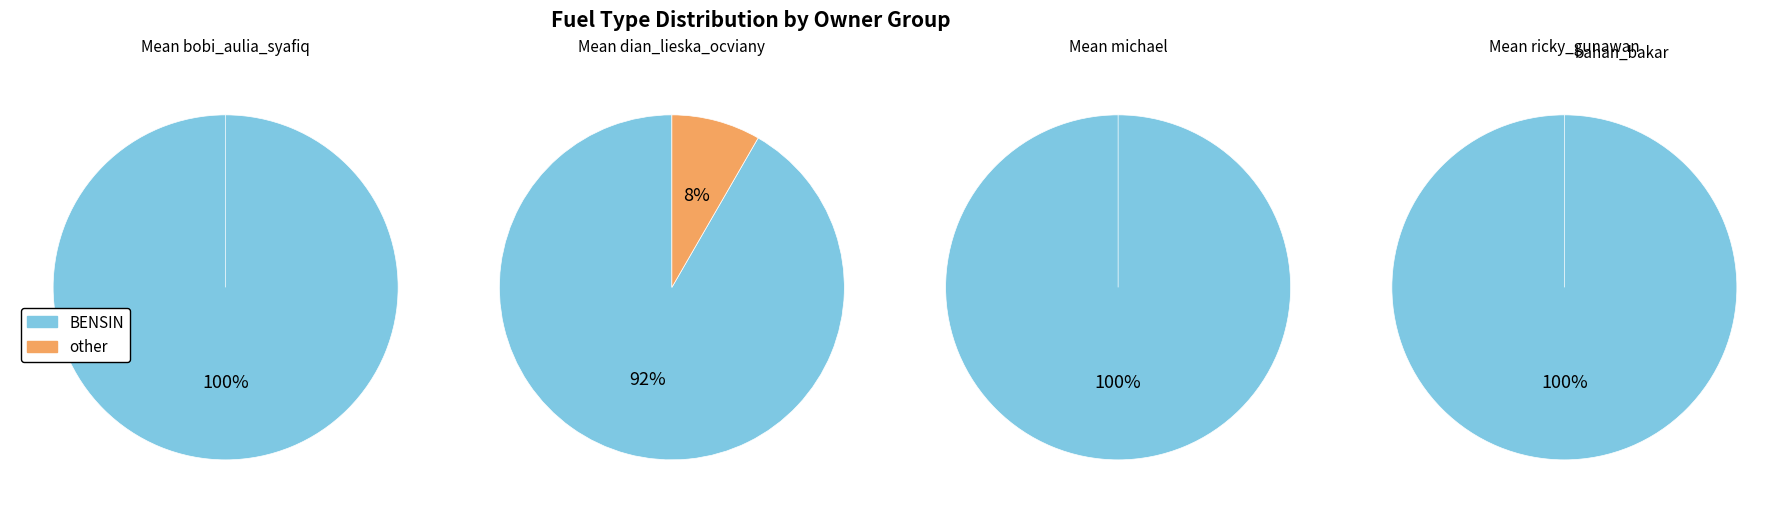

What percentage is the BENSIN slice, to the nearest percent?

100%